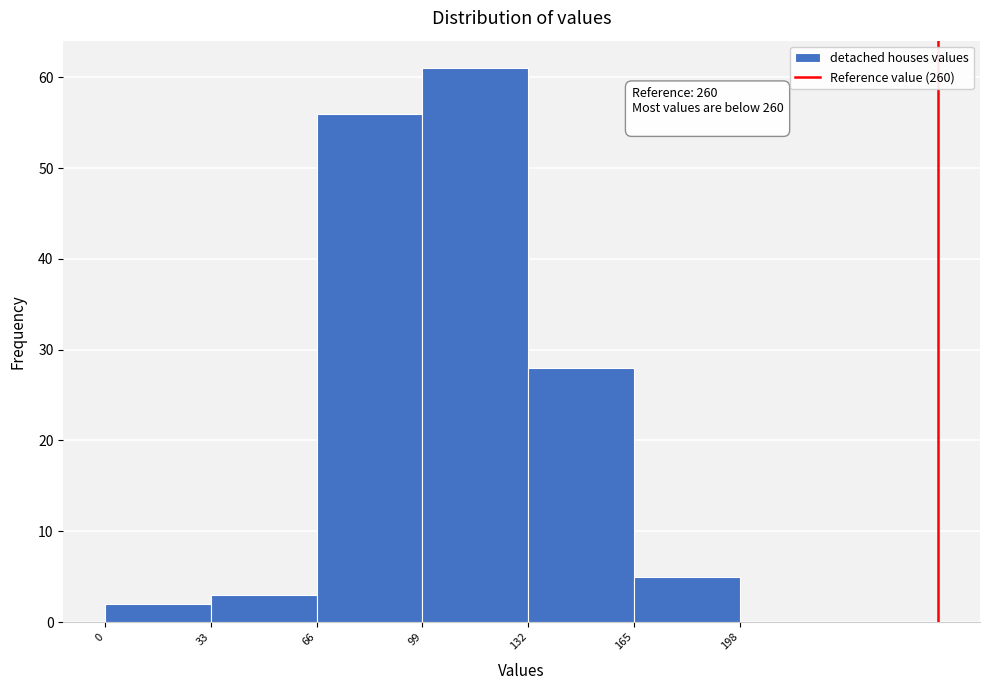

Over which range of the x-axis is the bar tallest?

99 to 132